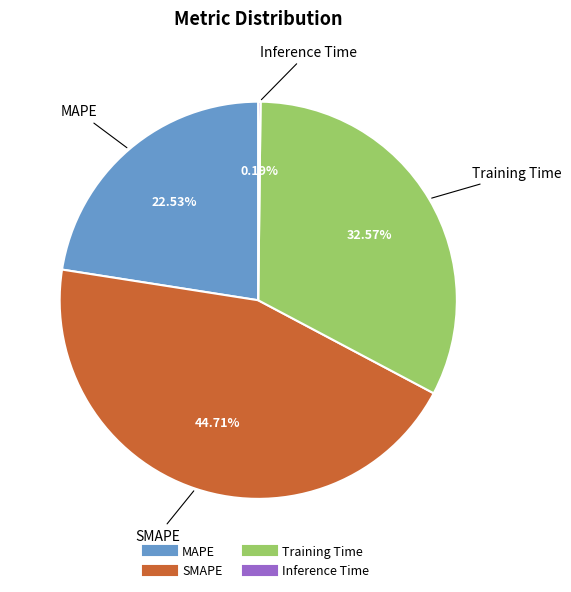

What percentage is the Training Time slice, to the nearest percent?

33%